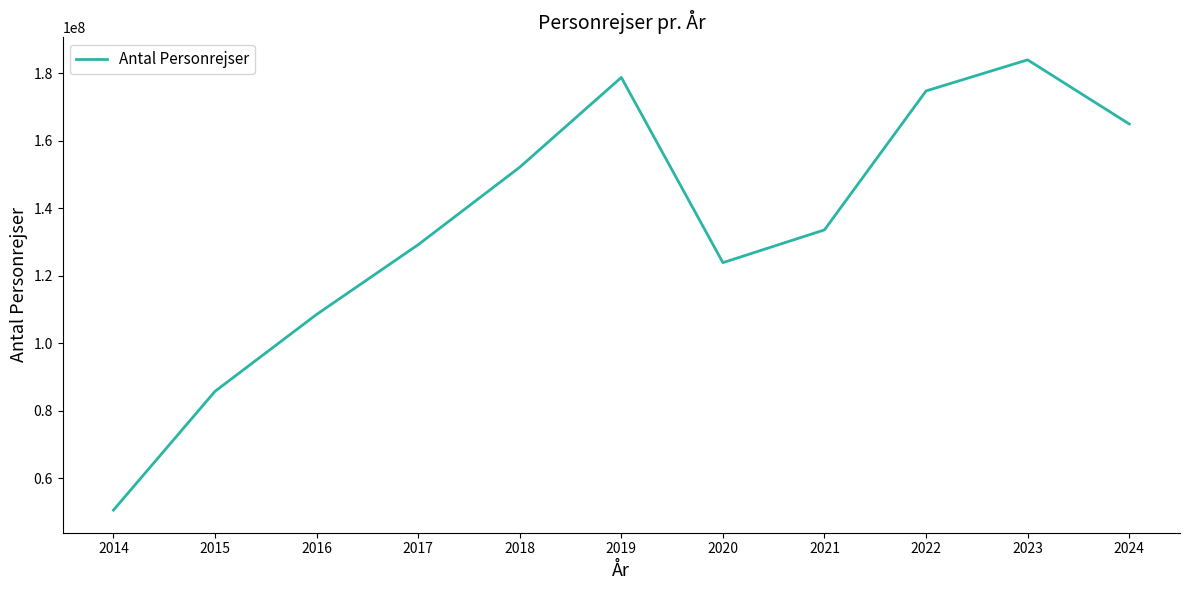

How many series are shown in this chart?

1